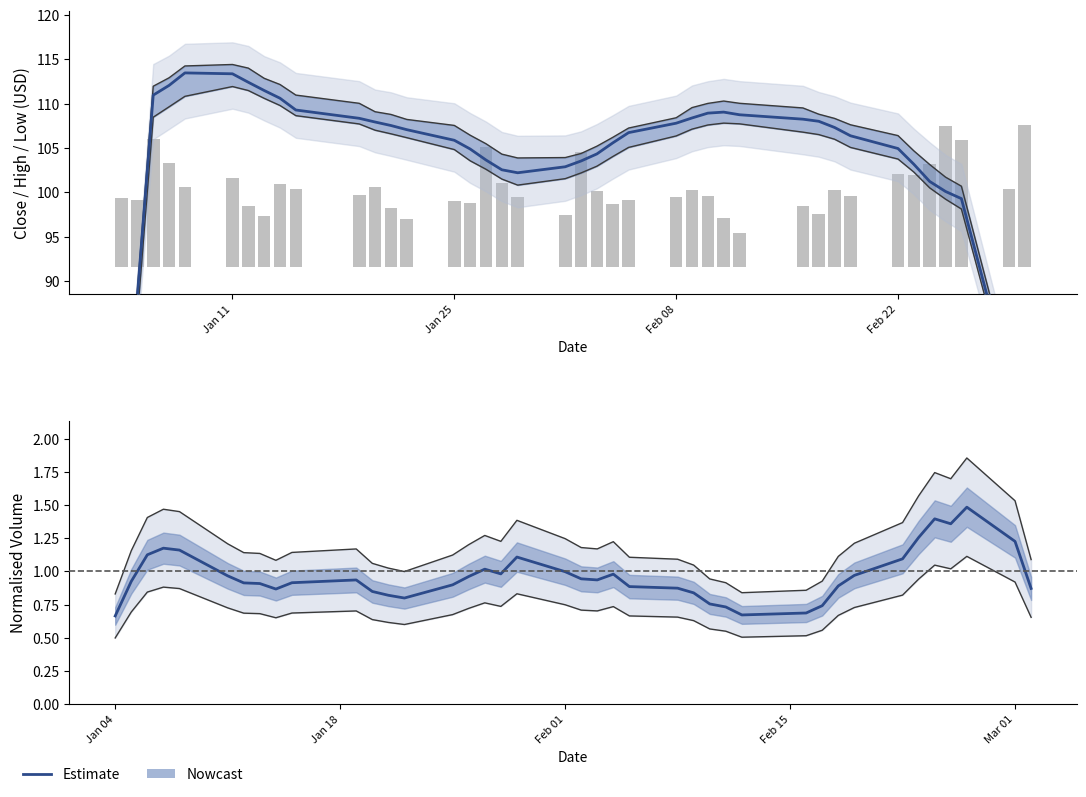

True or false: Estimate has a value of 1.3 at 17.

False